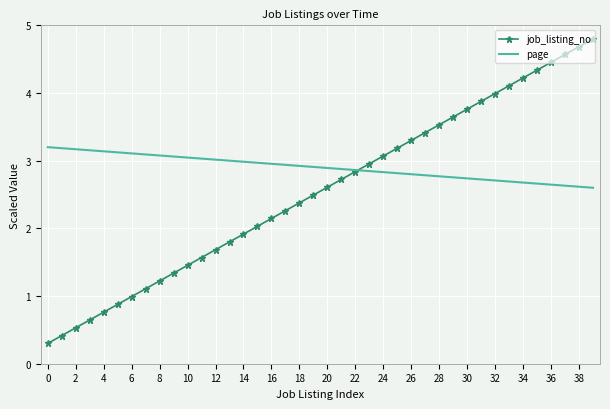

Which series has the largest total across all categories?

page